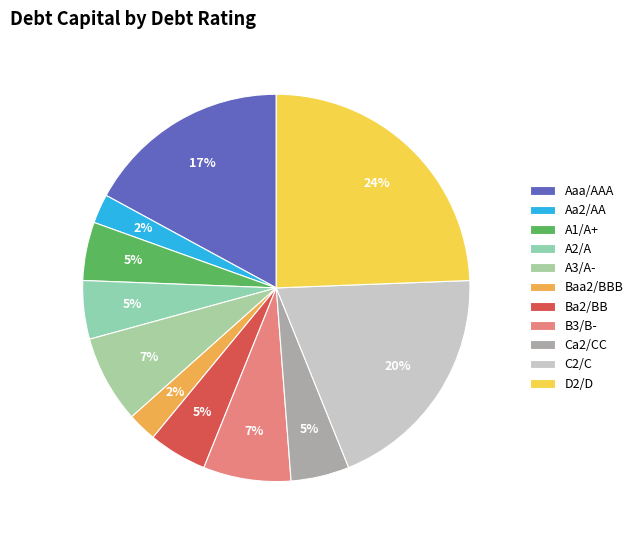

Count the number of slices in the pie.

11